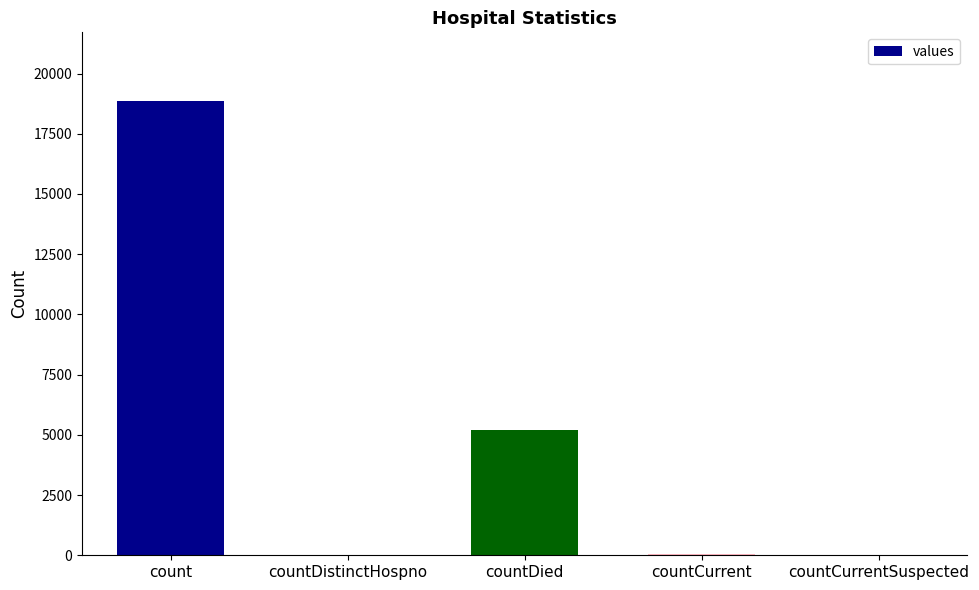

What is the sum of all values?

24168